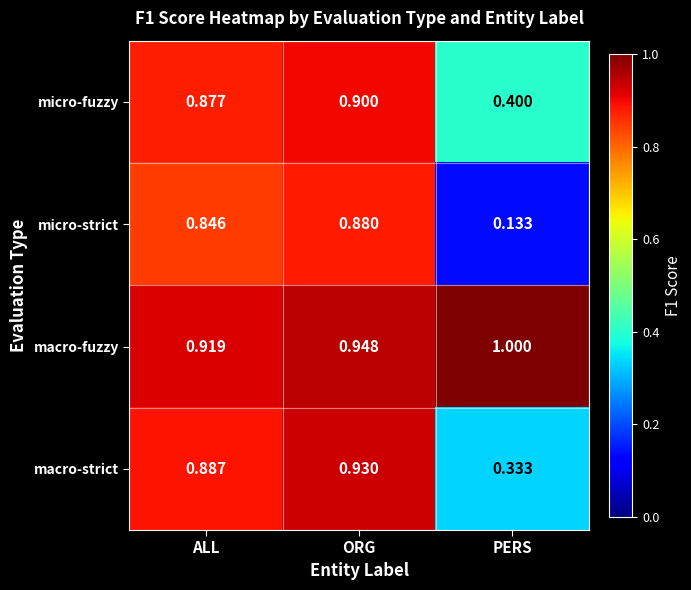

At which category does the chart reach its minimum across all series?

PERS